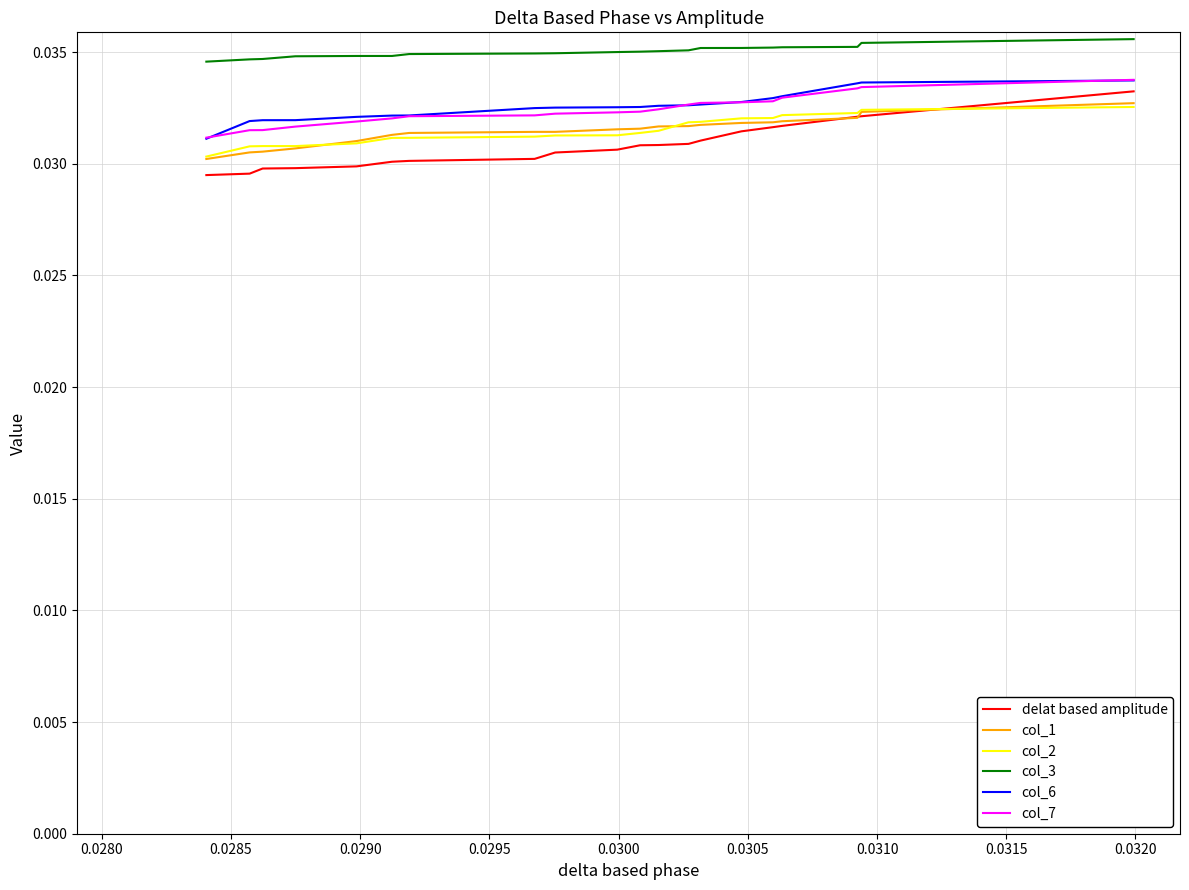

True or false: col_1 and col_3 cross at least once.

False